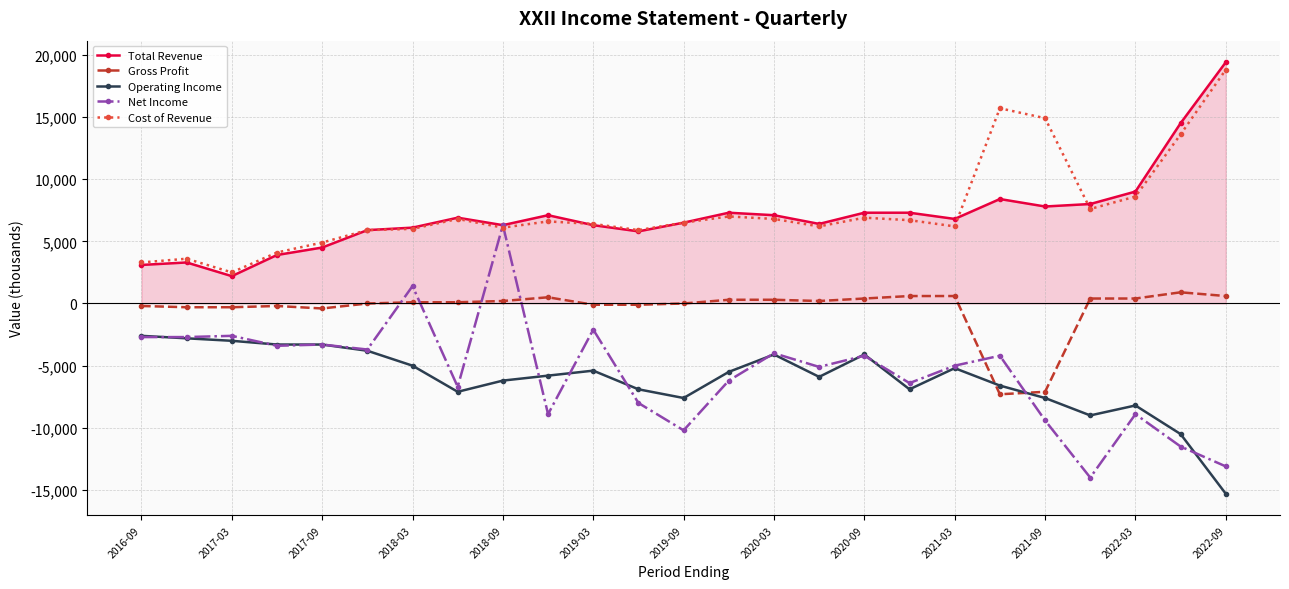

True or false: Gross Profit and Net Income cross at least once.

True